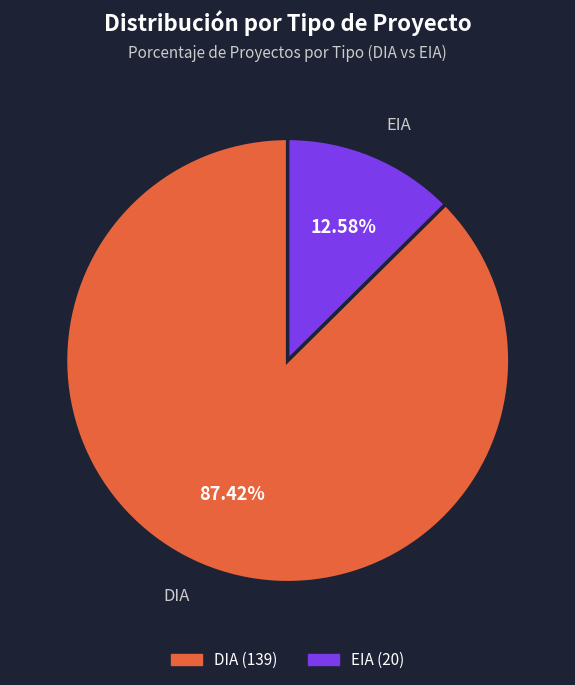

What is the smallest slice in the pie chart?

EIA